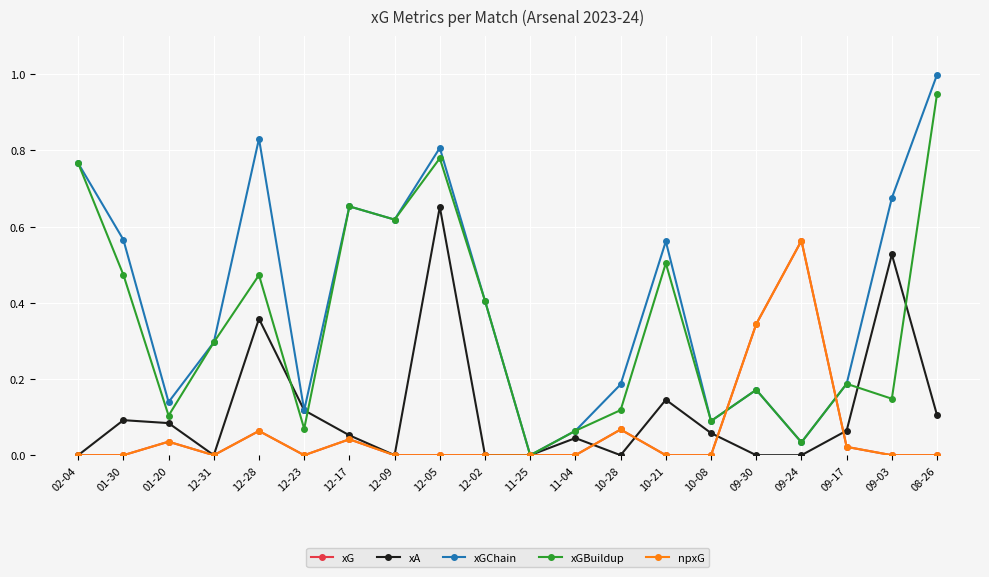

Is this an area chart (filled region under the line)?

No